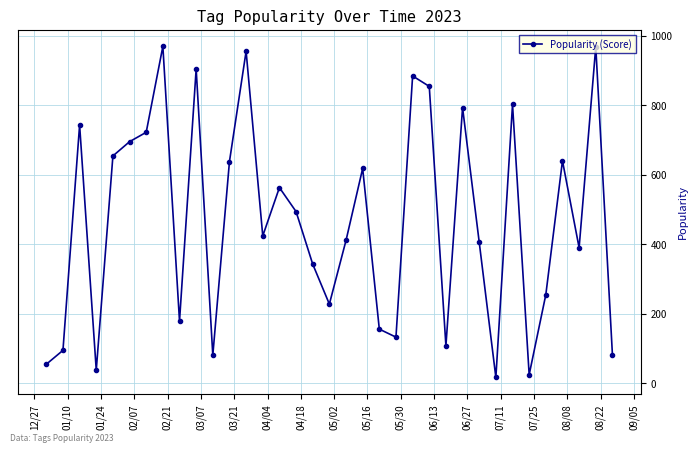

What is the sum of all values?

16323